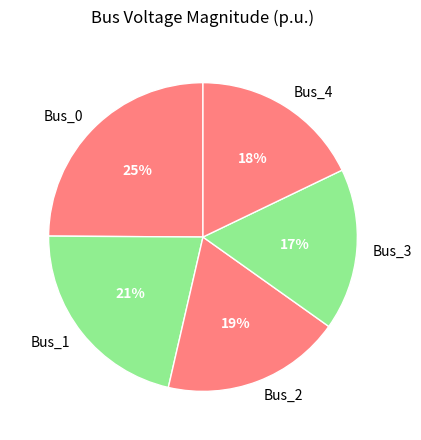

How many segments does this pie chart have?

5